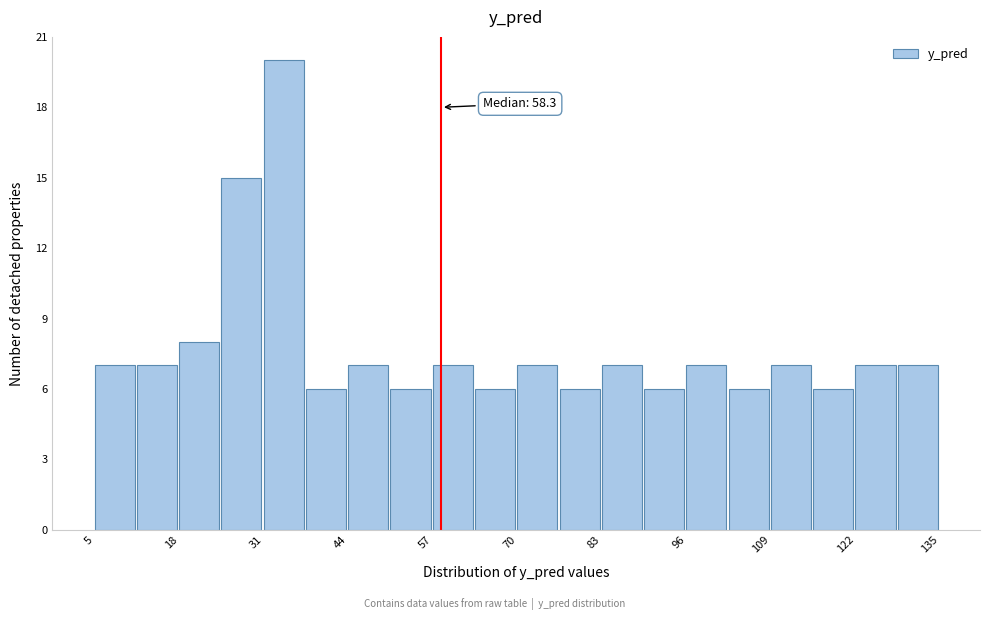

Around what value on the x-axis is the tallest bar? Give the approximate position of its centre, as read against the axis.

34